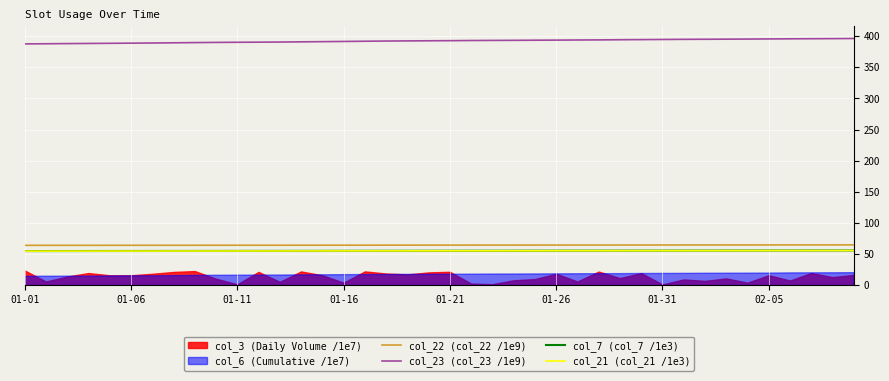

True or false: col_22 (col_22 /1e9) and col_7 (col_7 /1e3) cross at least once.

False